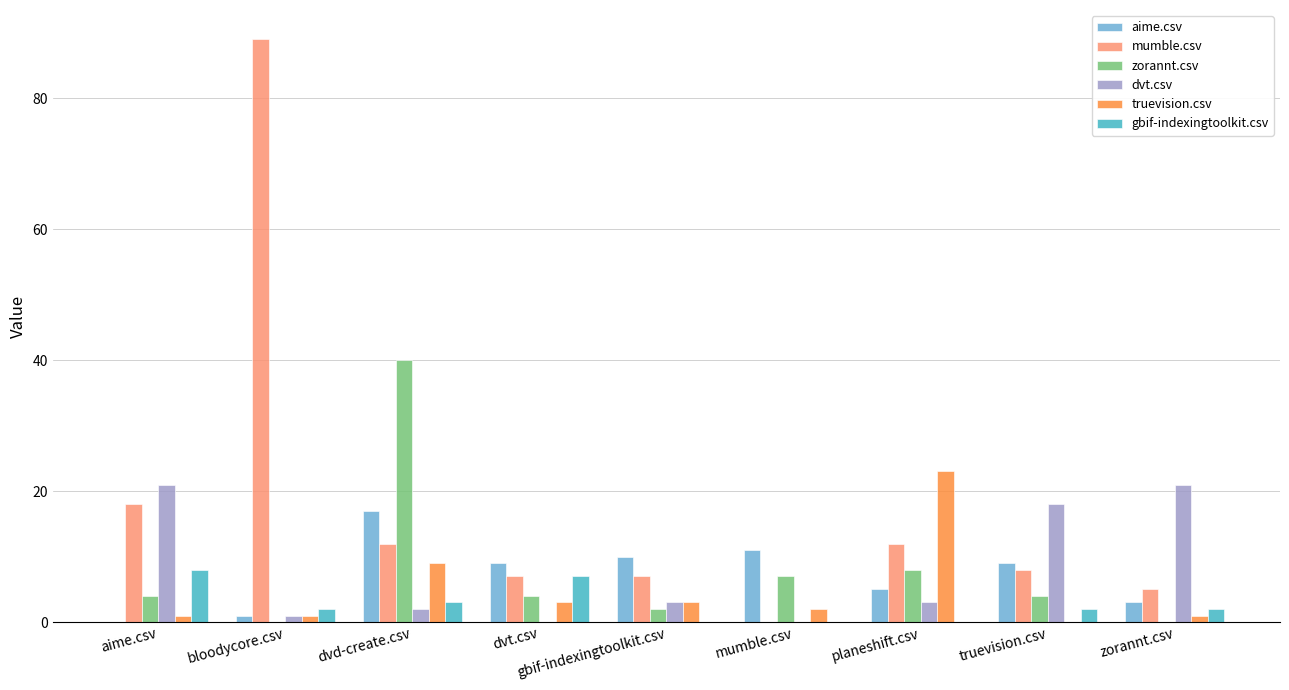

Reading left to right, what are all the values shown in this chart?

aime.csv: 0	1	17	9	10	11	5	9	3
mumble.csv: 18	89	12	7	7	0	12	8	5
zorannt.csv: 4	0	40	4	2	7	8	4	0
dvt.csv: 21	1	2	0	3	0	3	18	21
truevision.csv: 1	1	9	3	3	2	23	0	1
gbif-indexingtoolkit.csv: 8	2	3	7	0	0	0	2	2